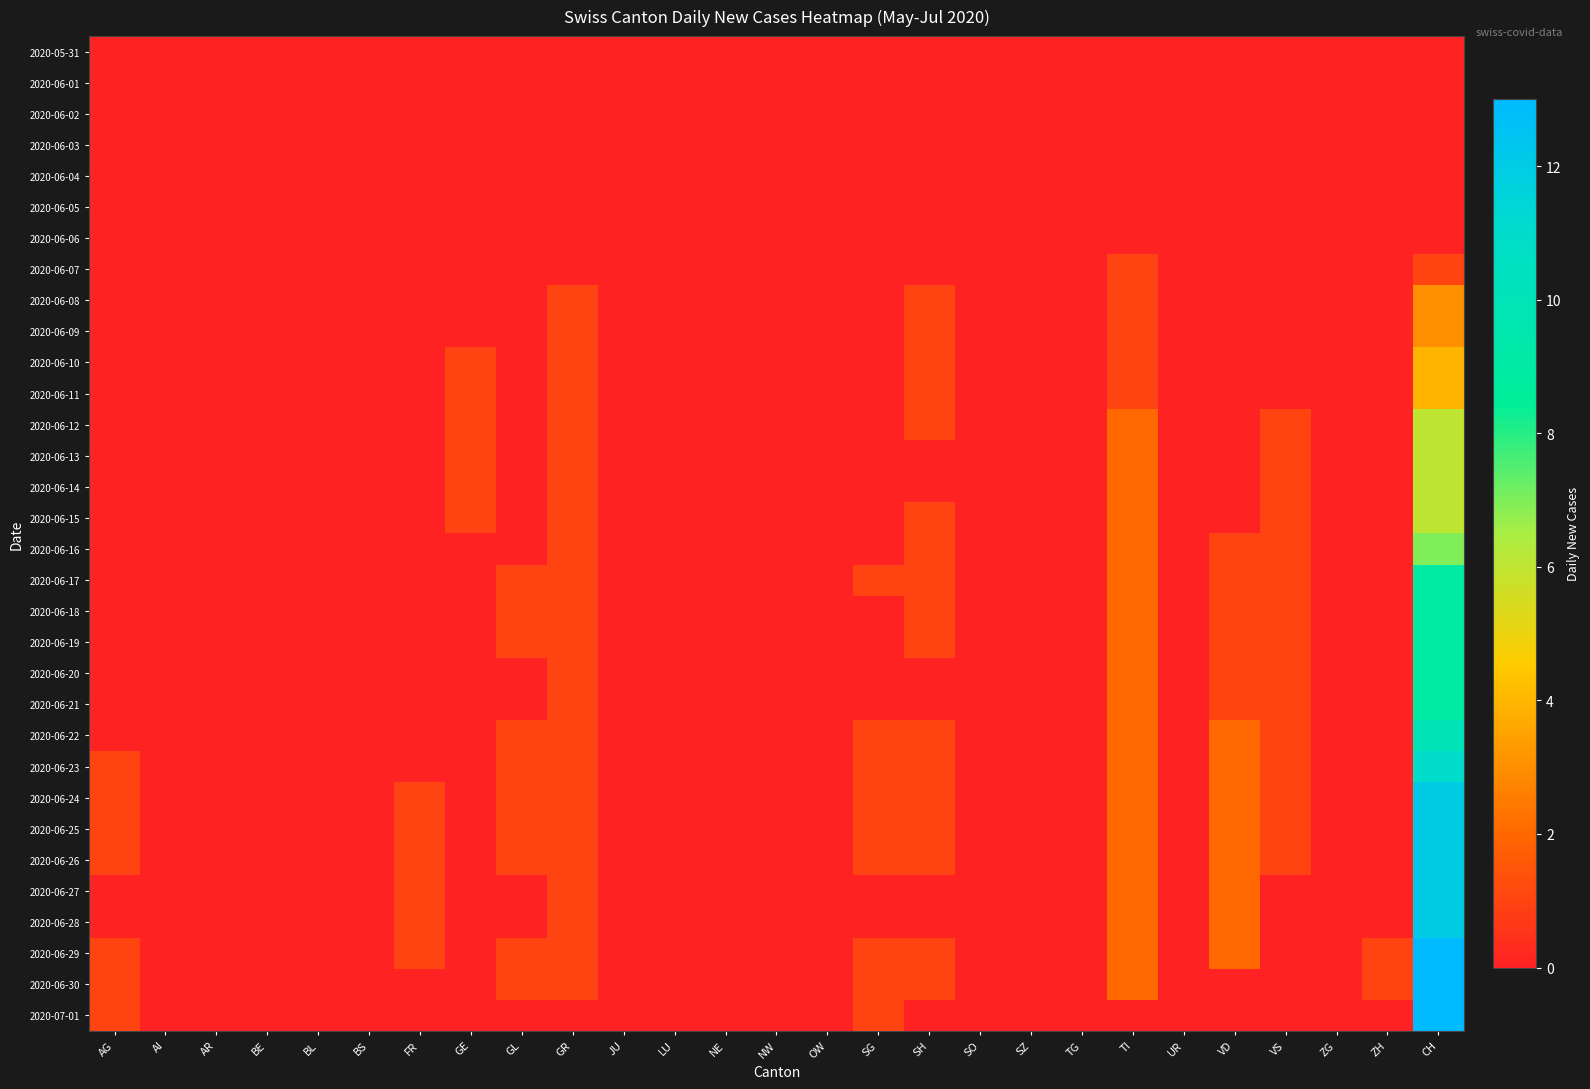

What is the greatest value displayed?

13